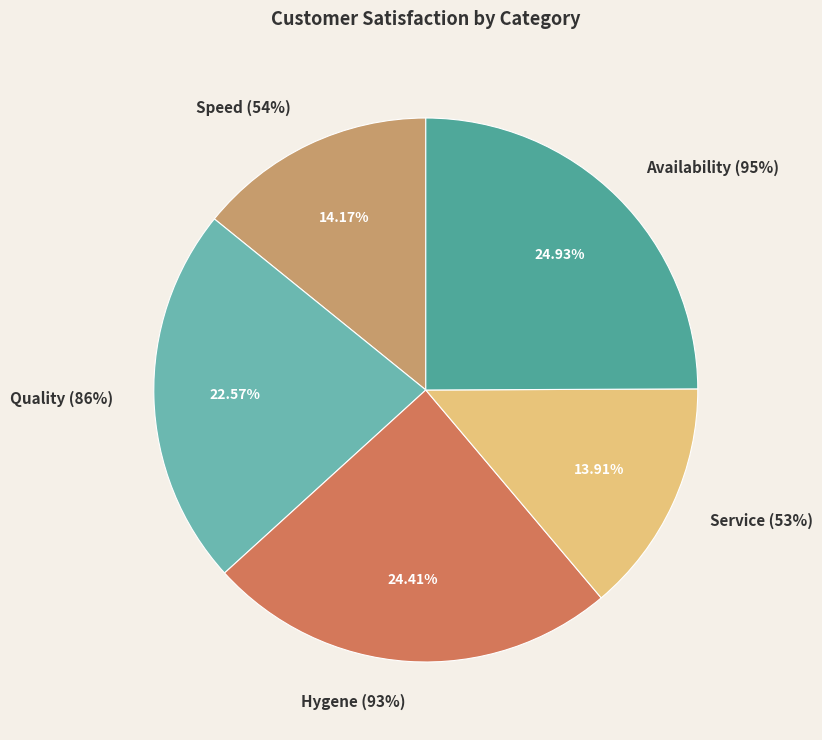

What percentage is the Hygene (93%) slice, to the nearest percent?

24%